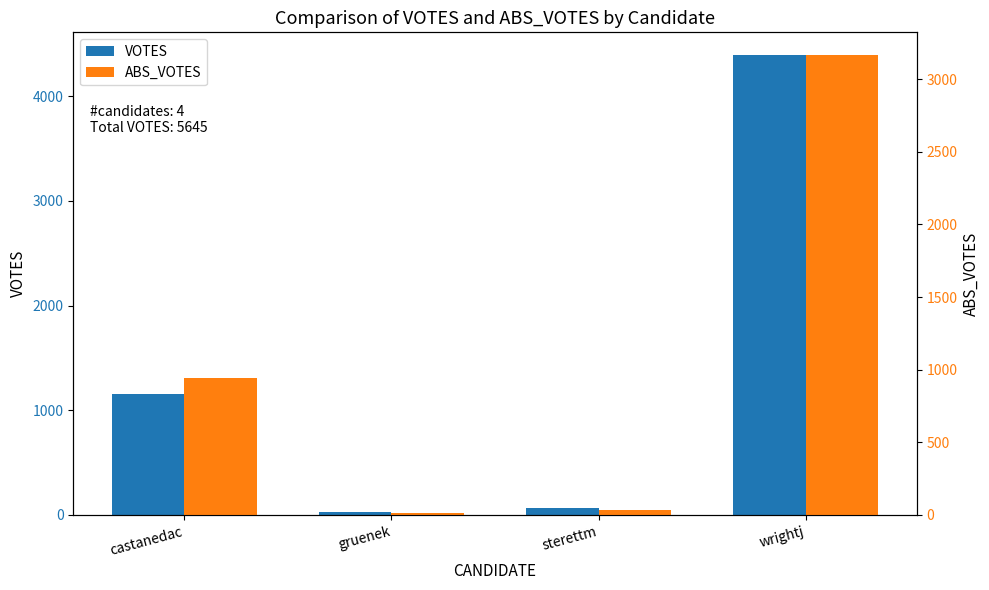

Which category has the highest value in the VOTES series?

wrightj